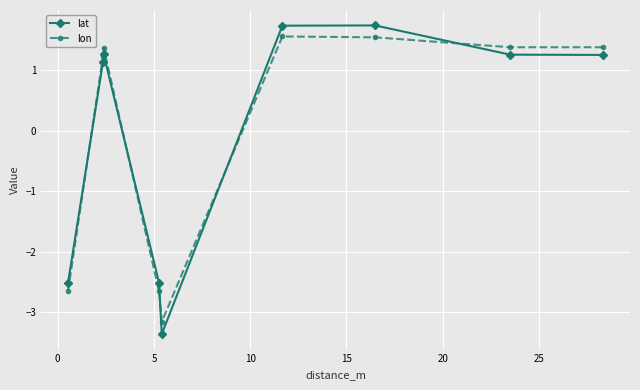

Which series has the widest spread of values?

lat